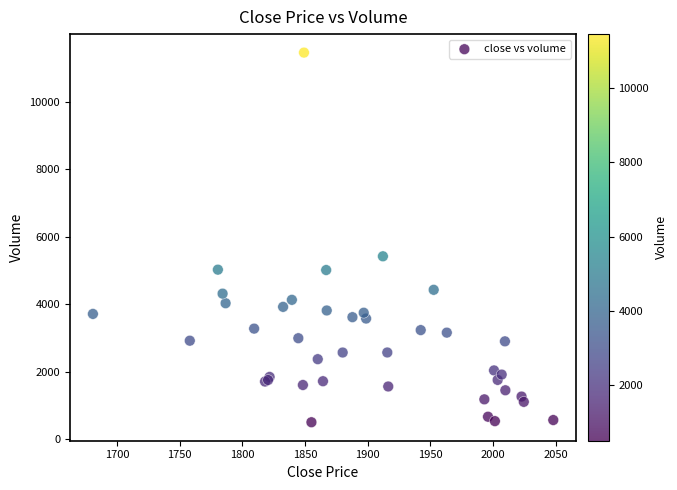

What Y value in the scatter plot is closest to 5976?

5417